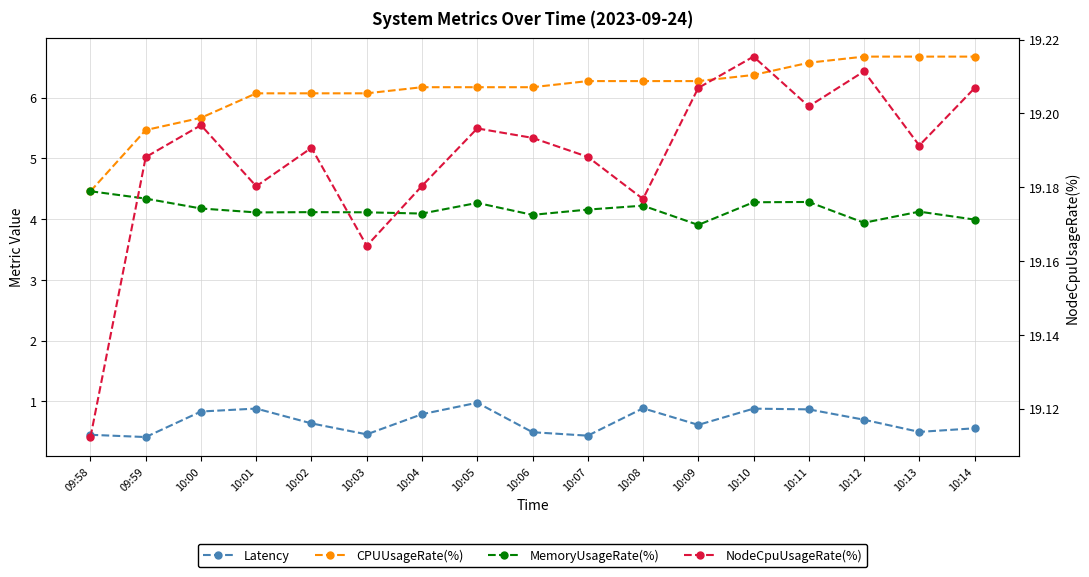

Between 10:10 and 10:02, which is larger?

10:10